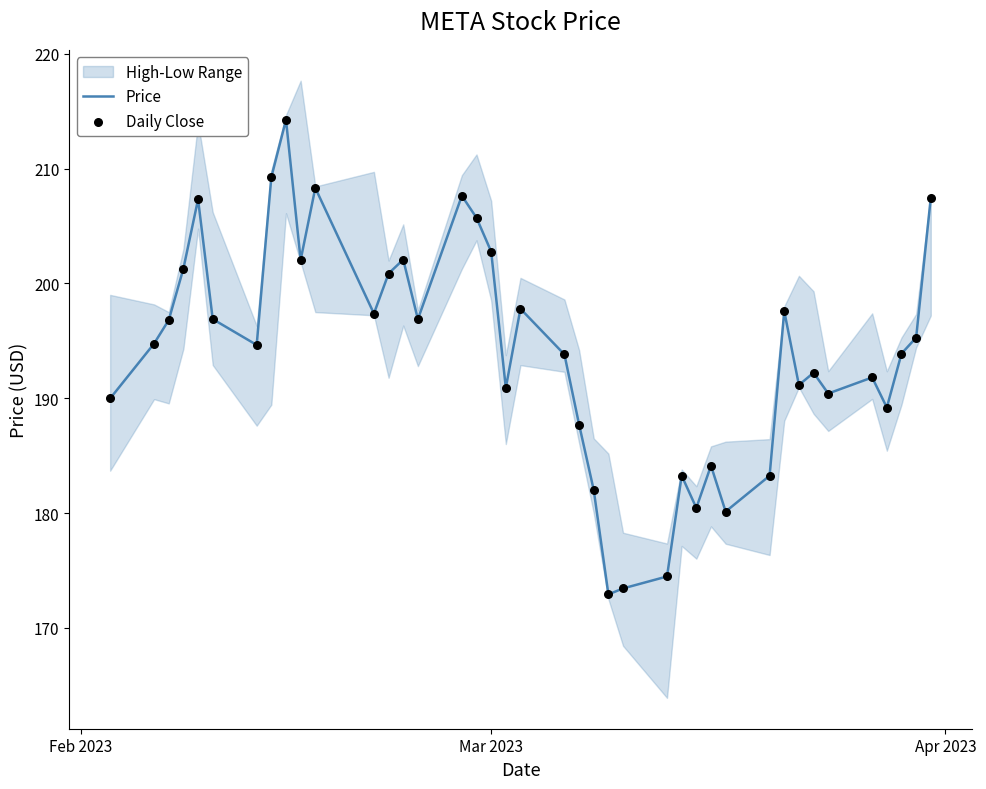

What is the minimum value for Price?

172.9